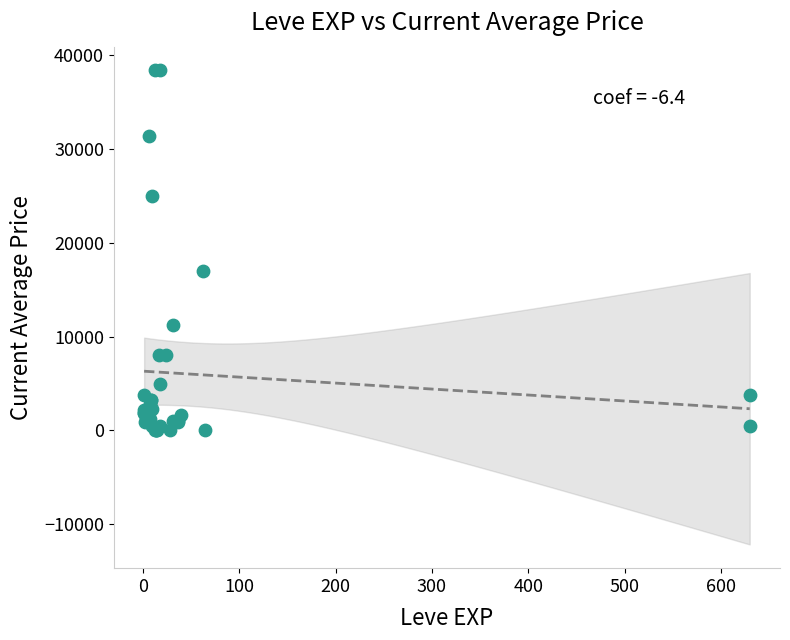

What Y value in the scatter plot is closest to 19187?

16999.0